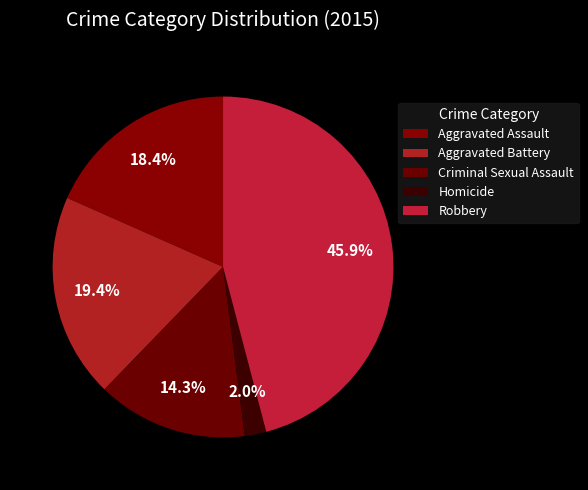

Which slice is the largest?

Robbery